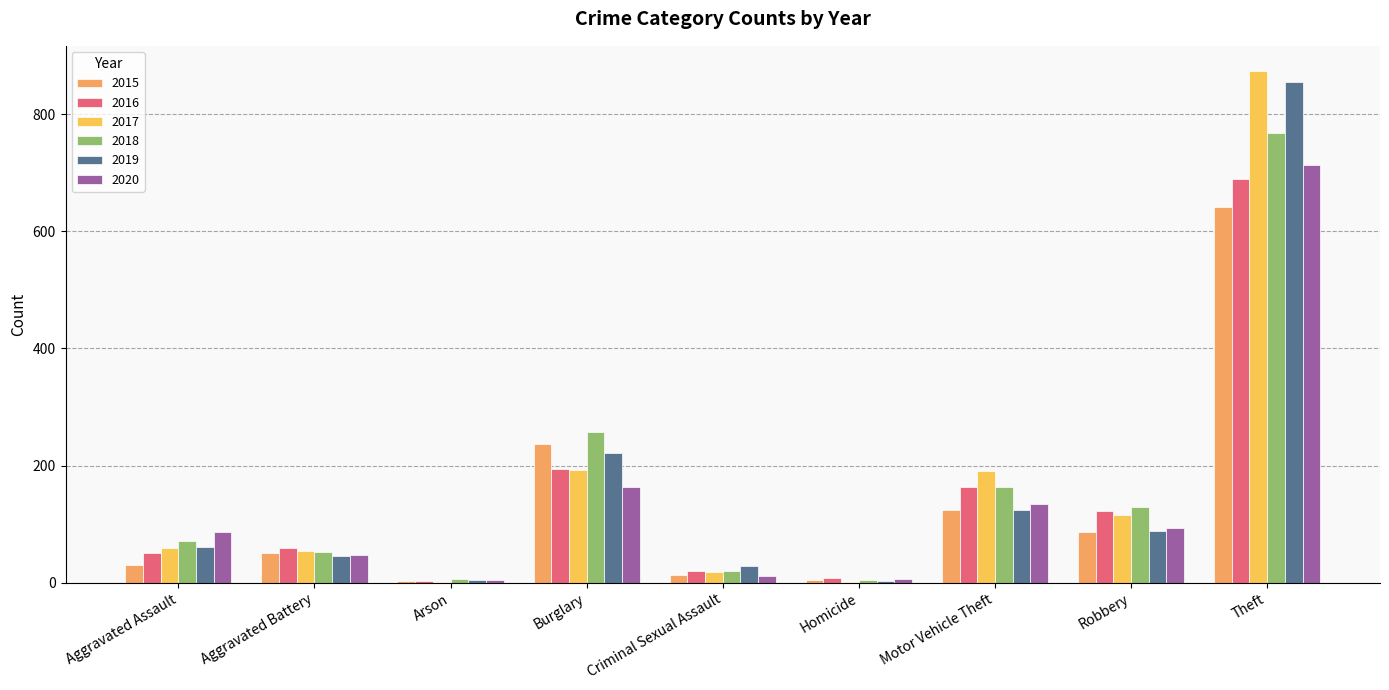

Where is 2019 nearest to the value 429?

Burglary